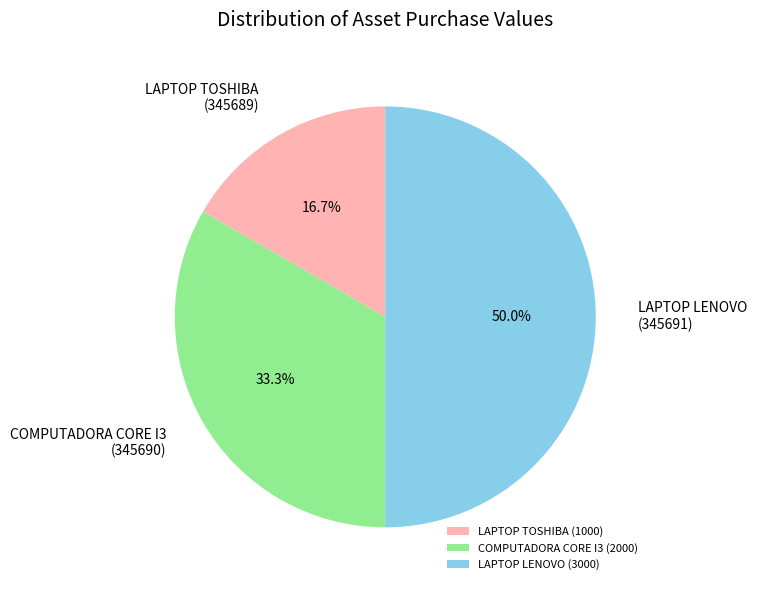

Does LAPTOP TOSHIBA represent more than half of the total?

No